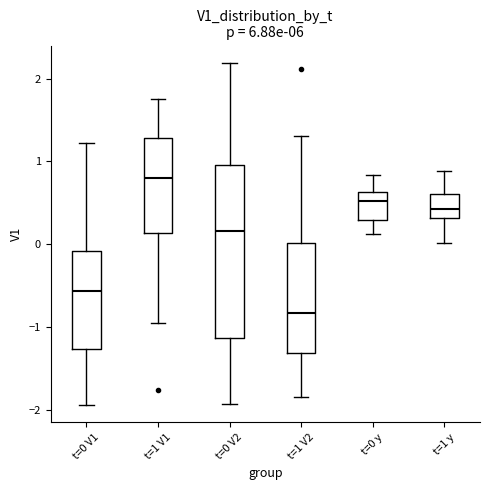

Which box is the tallest, from its lower edge to its upper edge?

t=0 V2